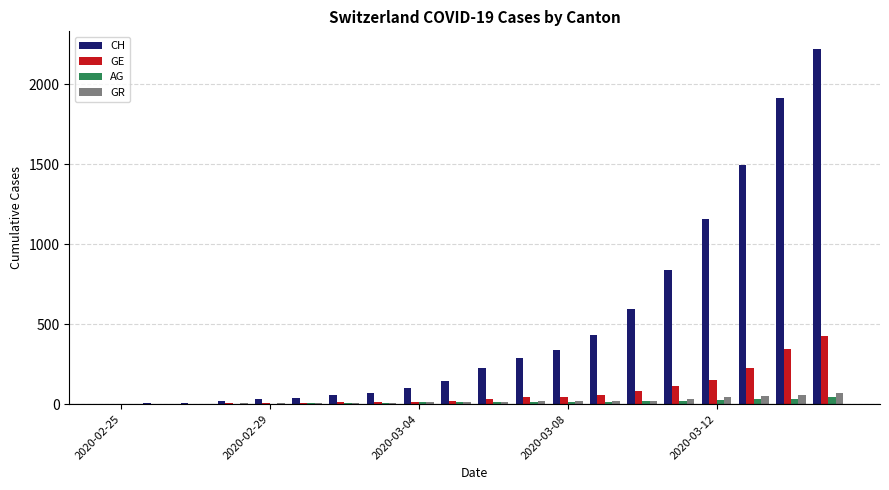

What is the sum of all GE values?

1591